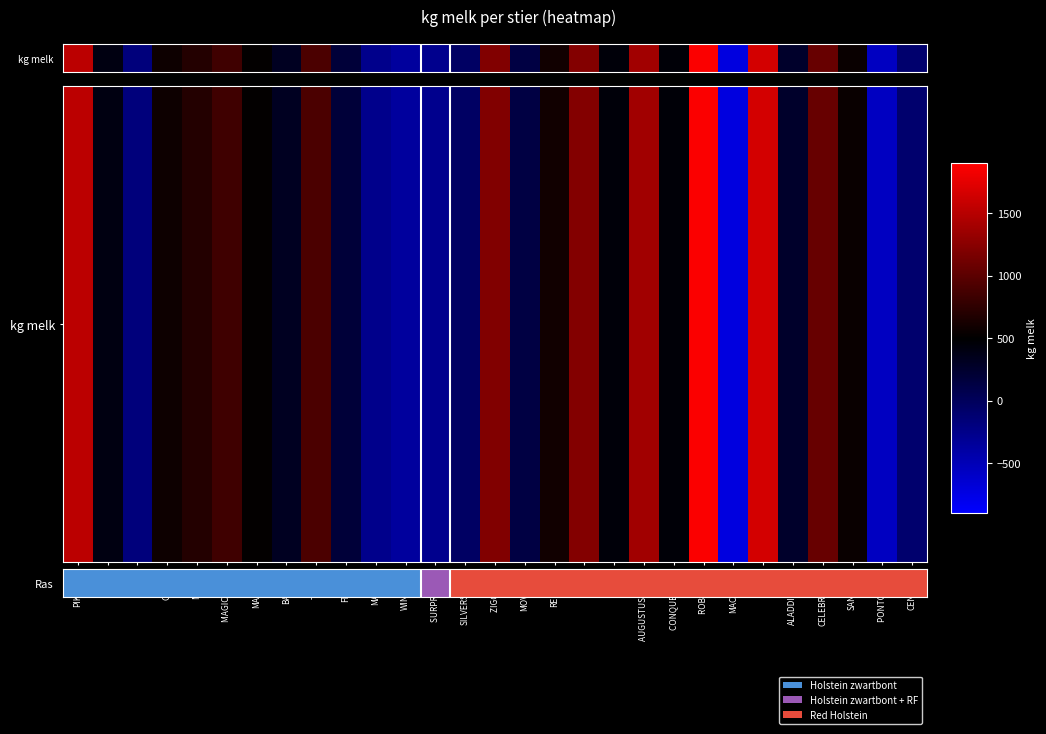

At which category does the chart reach its peak across all series?

ROBIN RED